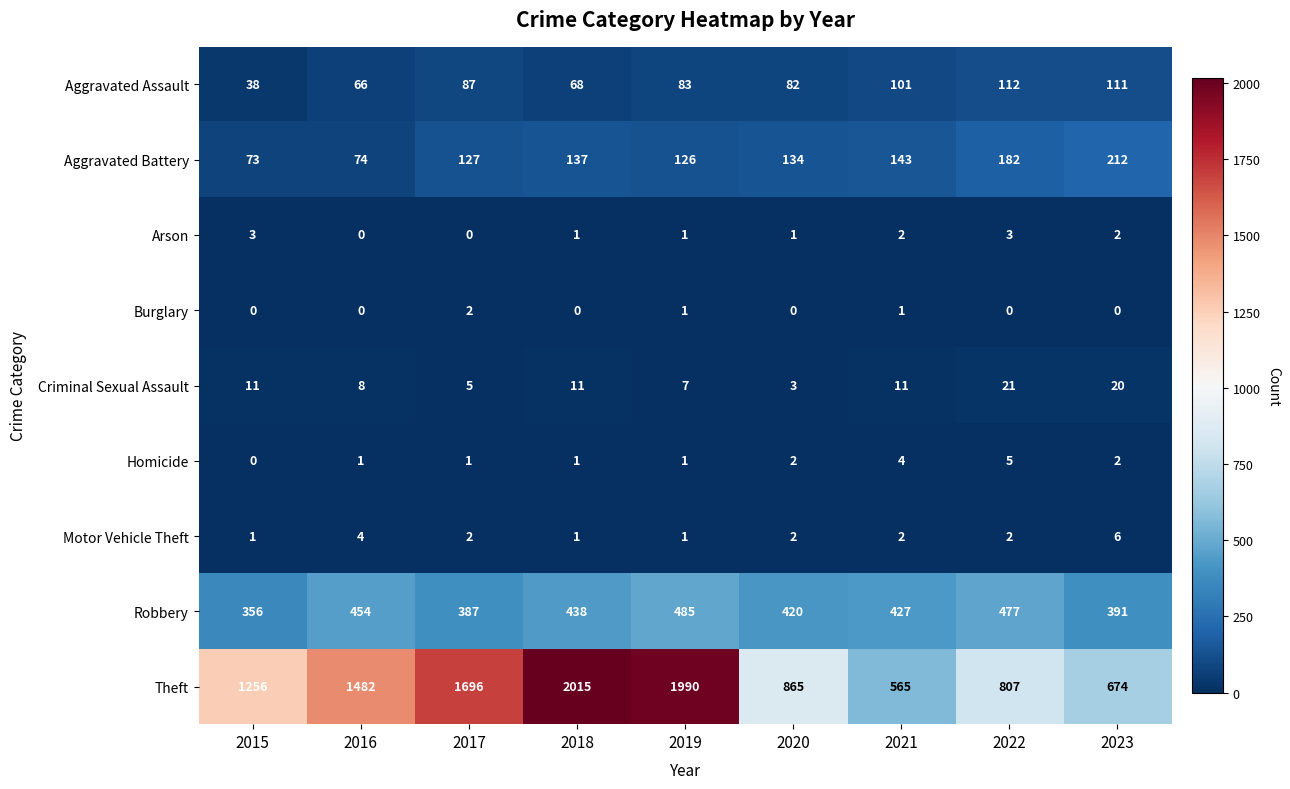

Rank the series by their maximum value, from lowest to highest.

Burglary, Arson, Homicide, Motor Vehicle Theft, Criminal Sexual Assault, Aggravated Assault, Aggravated Battery, Robbery, Theft